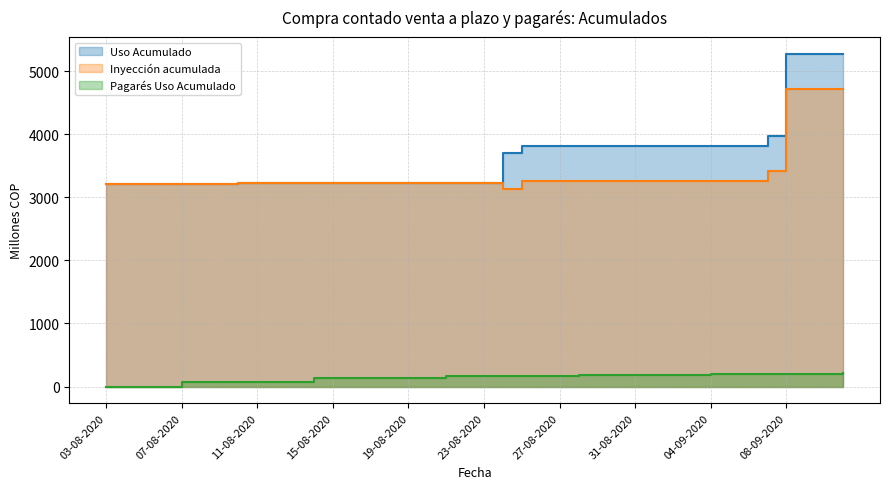

Does the chart display data point markers on the line(s)?

No